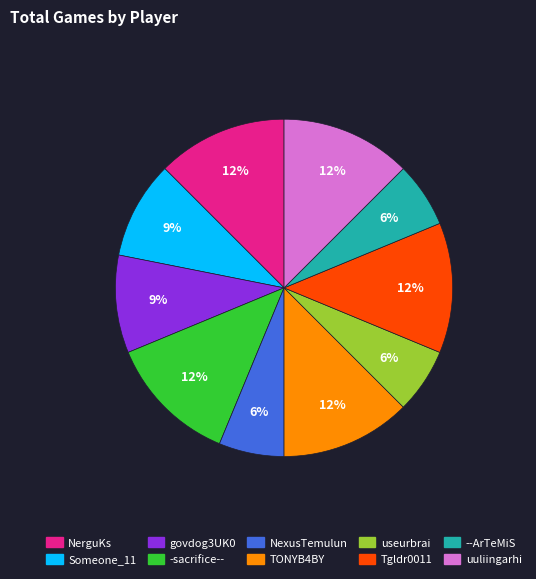

To the nearest percent, what is the average slice percentage?

10%